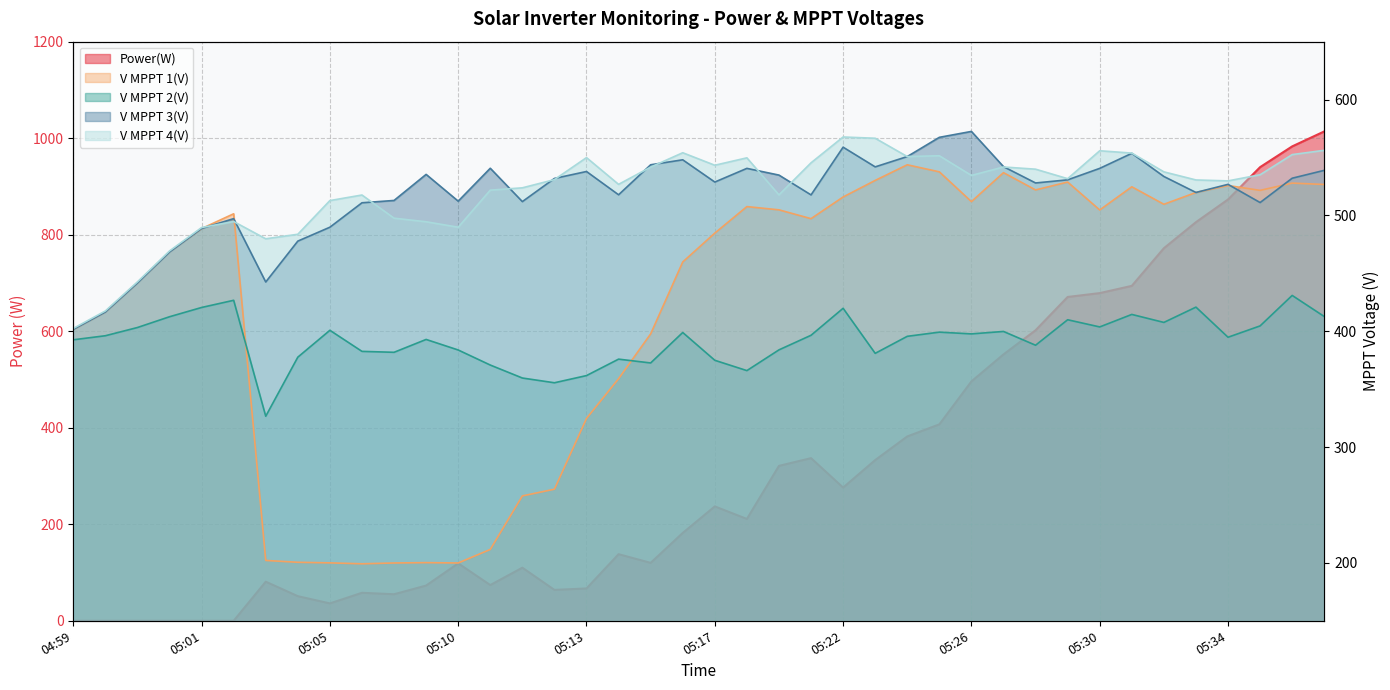

True or false: V MPPT 2(V) has a value of 430.9 at 05:36.

True